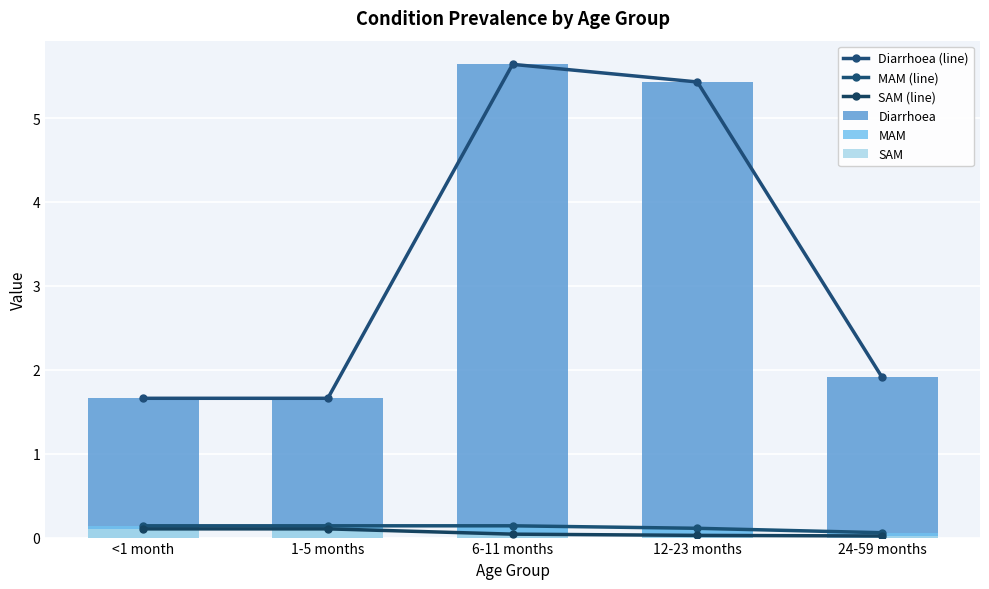

At which label does SAM reach its minimum?

24-59 months